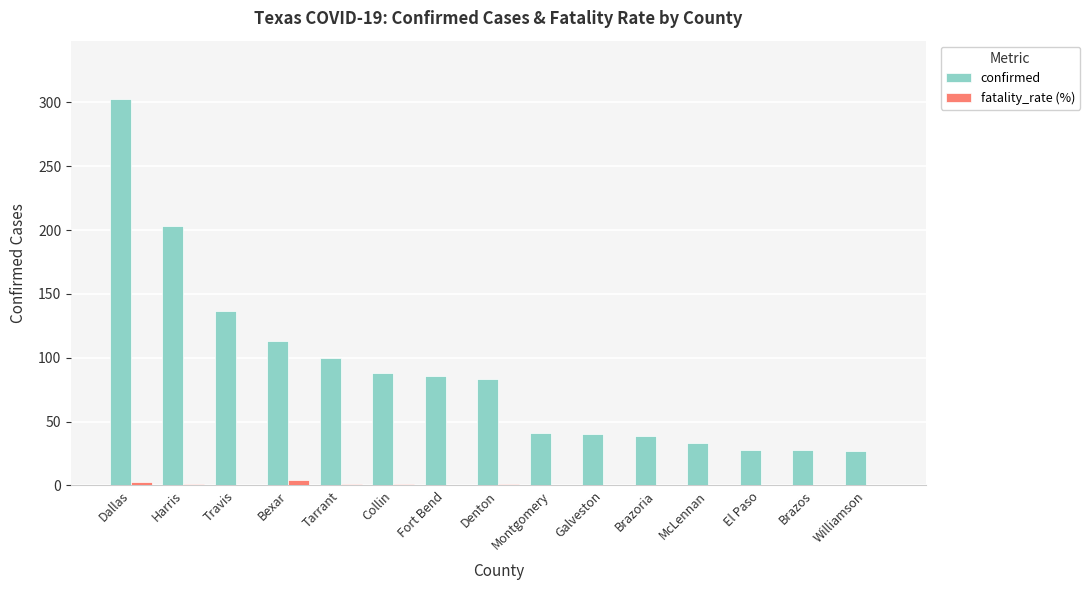

Is the value of fatality_rate (%) at McLennan greater than the value of confirmed at Montgomery?

No